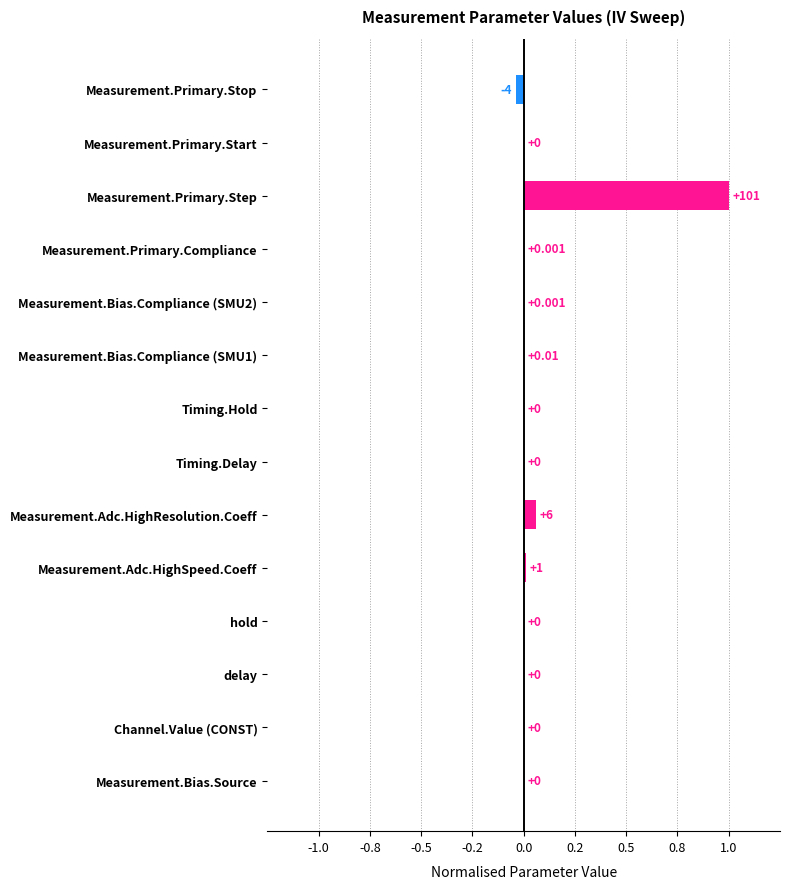

Are the bars horizontal?

Yes